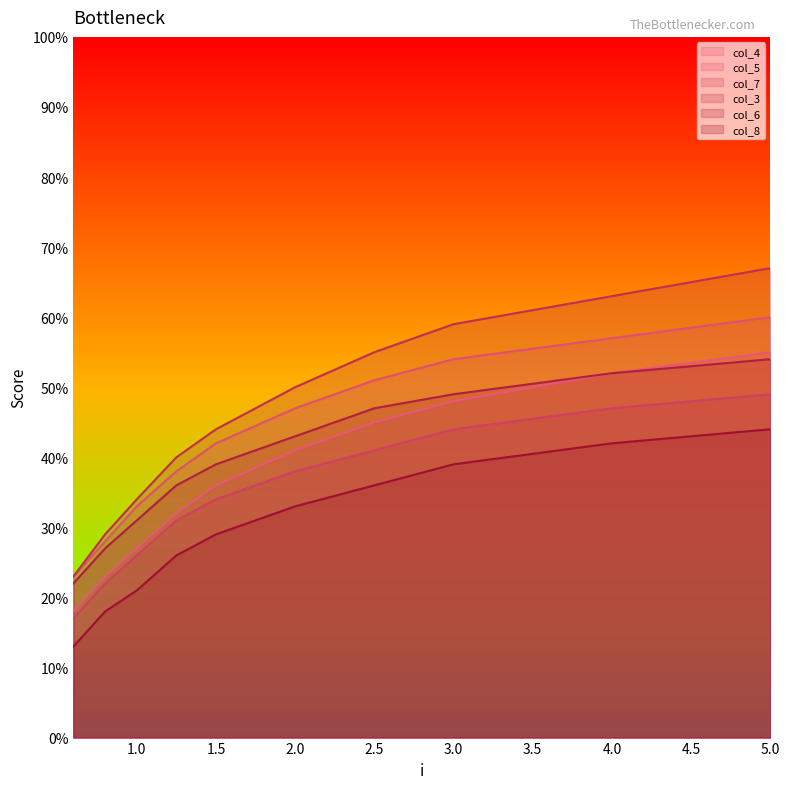

True or false: col_4 has more than 0 points higher than both neighbors.

False